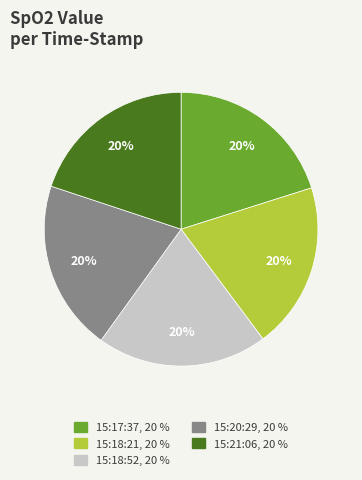

Combined, do 15:17:37 and 15:18:21 account for over 50%?

No